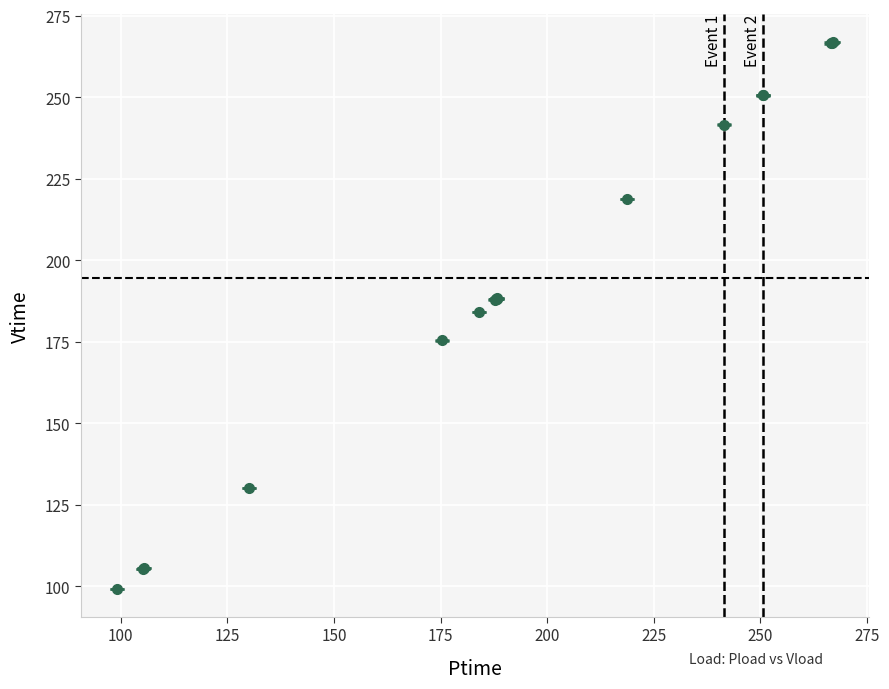

What is the difference between the maximum and minimum values?

167.9